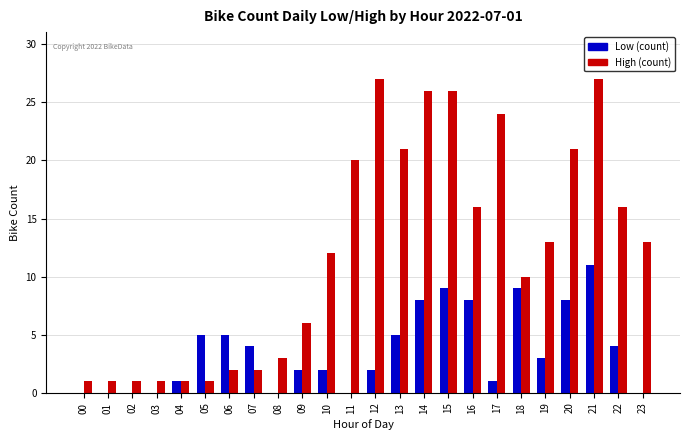

Between 03 and 19, which series saw the biggest shift?

High (count)